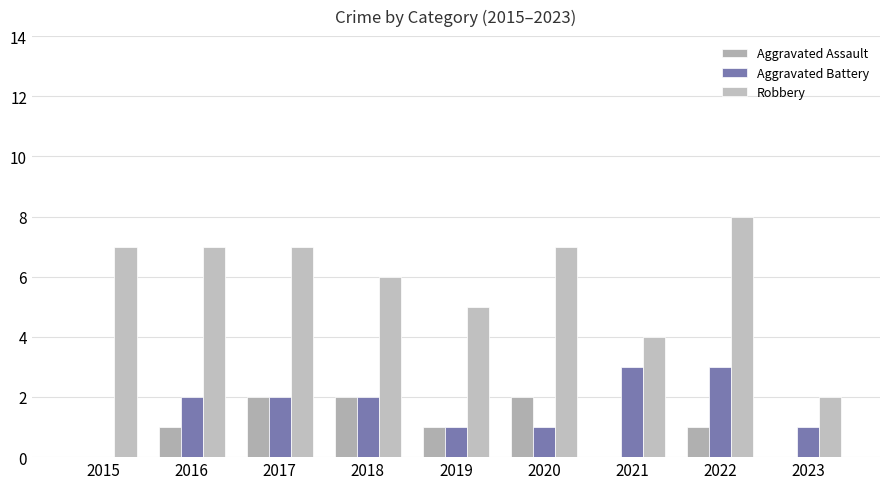

Reading left to right, extract all data points from this chart.

Aggravated Assault: 2015=0	2016=1	2017=2	2018=2	2019=1	2020=2	2021=0	2022=1	2023=0
Aggravated Battery: 2015=0	2016=2	2017=2	2018=2	2019=1	2020=1	2021=3	2022=3	2023=1
Robbery: 2015=7	2016=7	2017=7	2018=6	2019=5	2020=7	2021=4	2022=8	2023=2